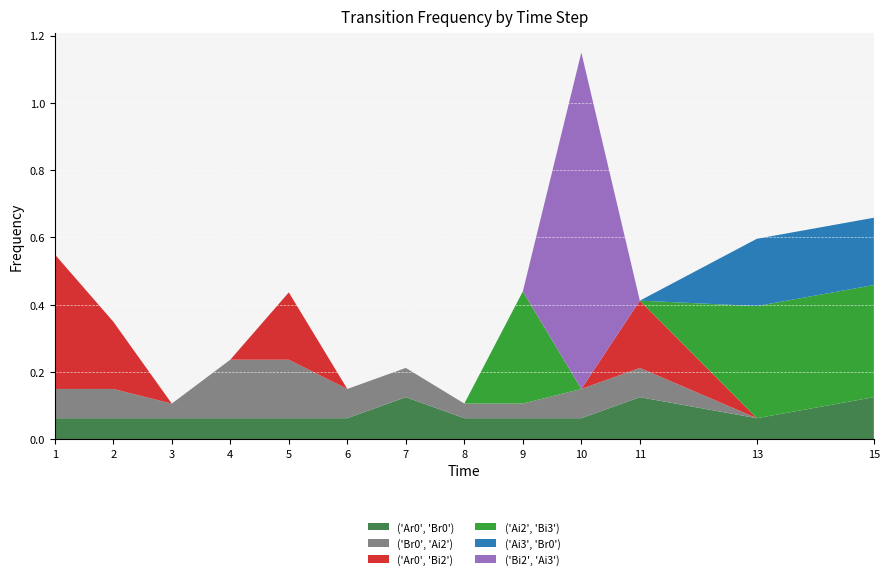

Reading right to left, list all the values displayed in this chart.

('Ar0', 'Br0'): 0.1	0.1	0.1	0.1	0.1	0.1	0.1	0.1	0.1	0.1	0.1	0.1	0.1
('Br0', 'Ai2'): 0.0	0.0	0.1	0.1	0.0	0.0	0.1	0.1	0.2	0.2	0.0	0.1	0.1
('Ar0', 'Bi2'): 0.0	0.0	0.2	0.0	0.0	0.0	0.0	0.0	0.2	0.0	0.0	0.2	0.4
('Ai2', 'Bi3'): 0.3	0.3	0.0	0.0	0.3	0.0	0.0	0.0	0.0	0.0	0.0	0.0	0.0
('Ai3', 'Br0'): 0.2	0.2	0.0	0.0	0.0	0.0	0.0	0.0	0.0	0.0	0.0	0.0	0.0
('Bi2', 'Ai3'): 0.0	0.0	0.0	1.0	0.0	0.0	0.0	0.0	0.0	0.0	0.0	0.0	0.0